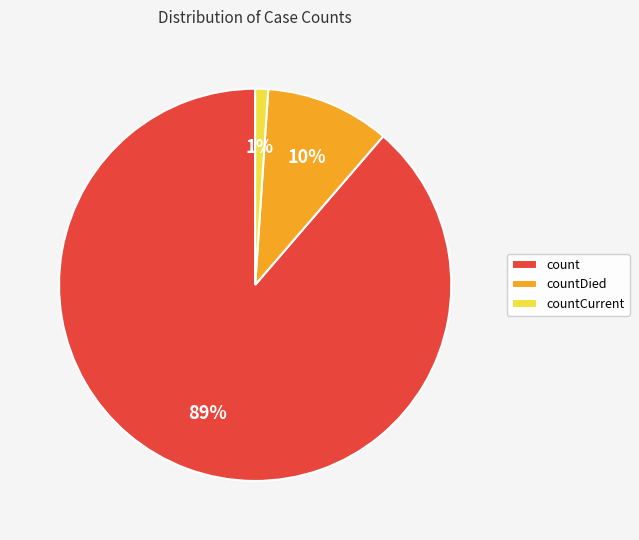

How many segments does this pie chart have?

3